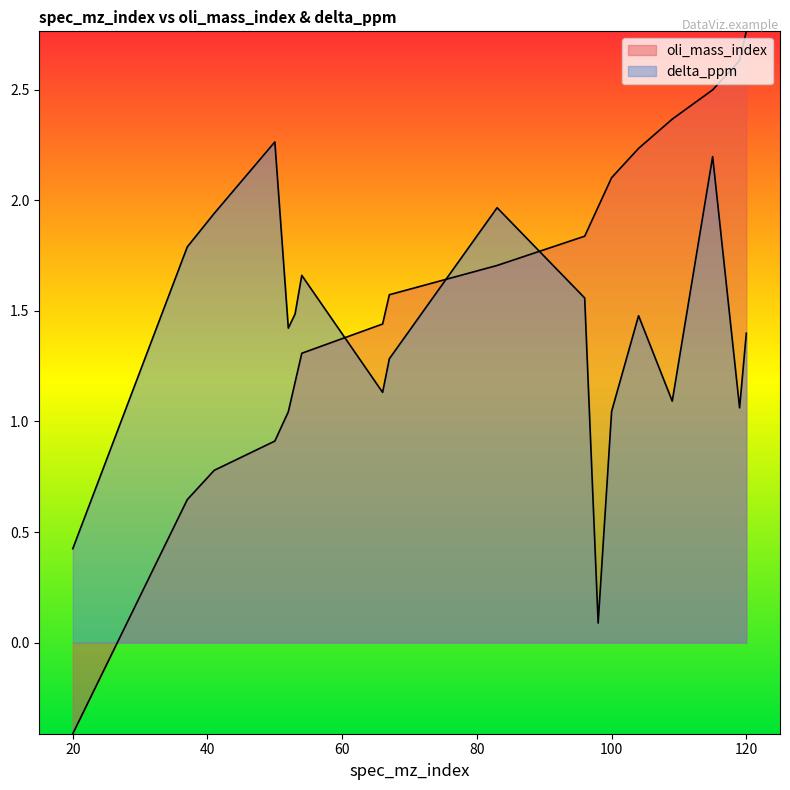

Where is delta_ppm nearest to the value 1?

100